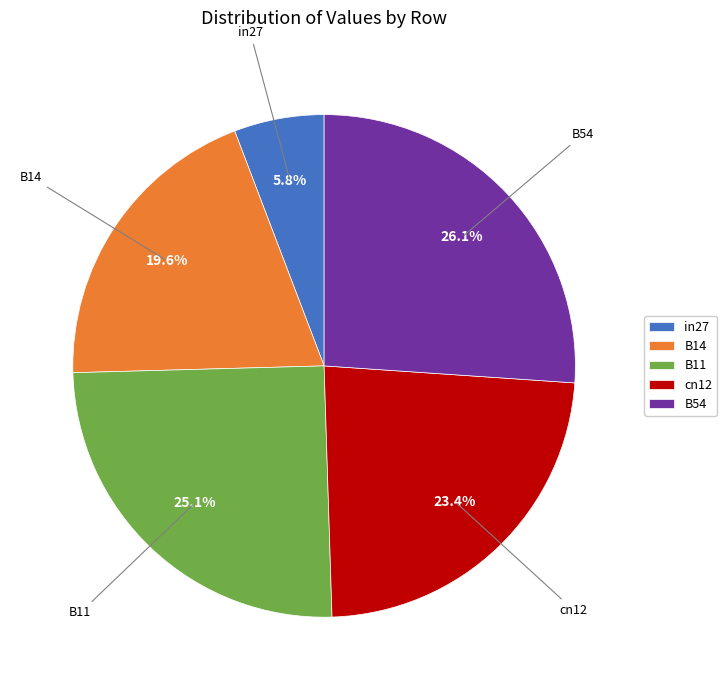

Is it true that B54 is 26% of the pie?

True